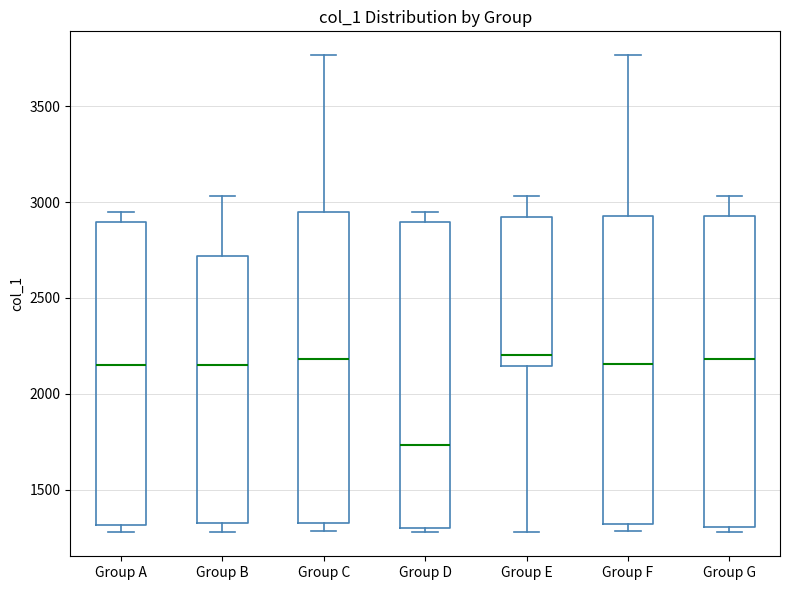

Where does the median line of the box for Group G sit on the y-axis? The values are not printed on the chart, so give them approximately, as read against the axis.

2200